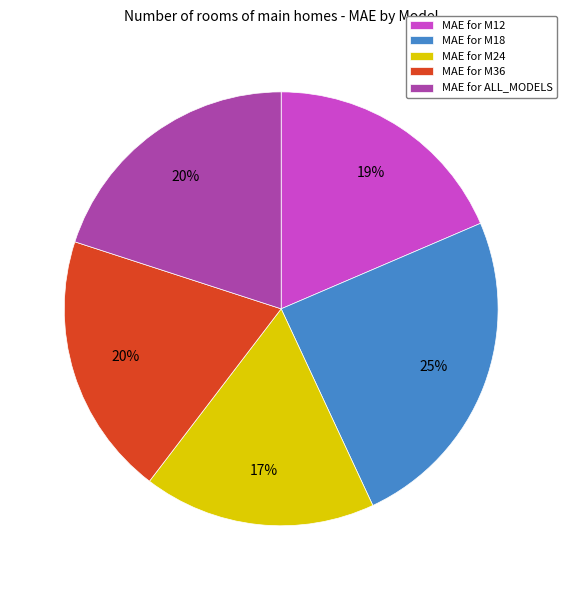

How many segments does this pie chart have?

5